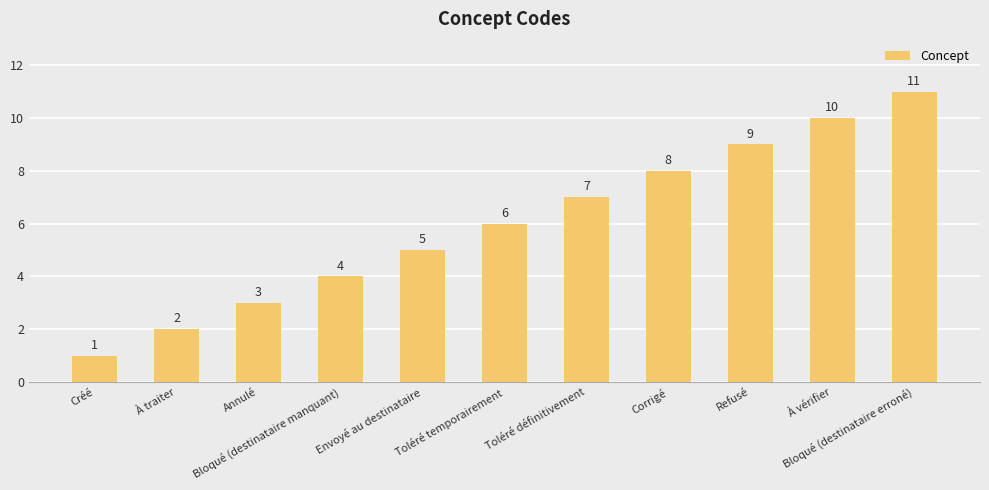

What position from the right is À traiter?

10